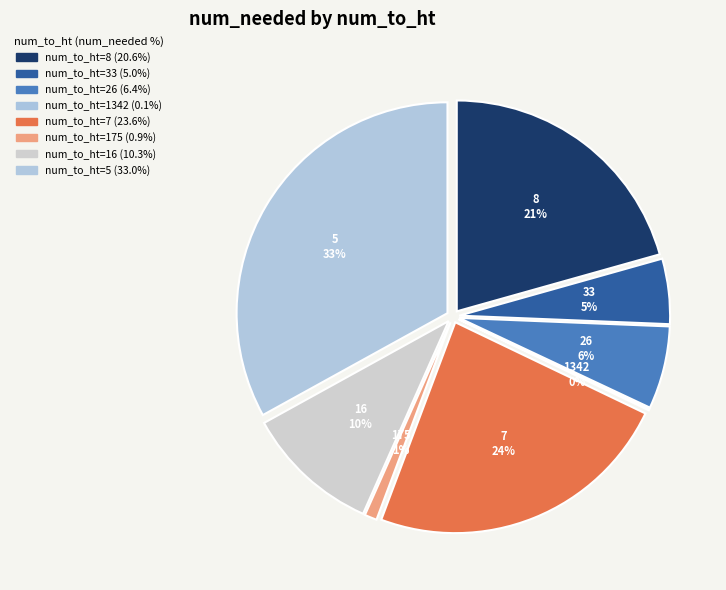

Rank the categories by value from highest to lowest.

5, 7, 8, 16, 26, 33, 175, 1342